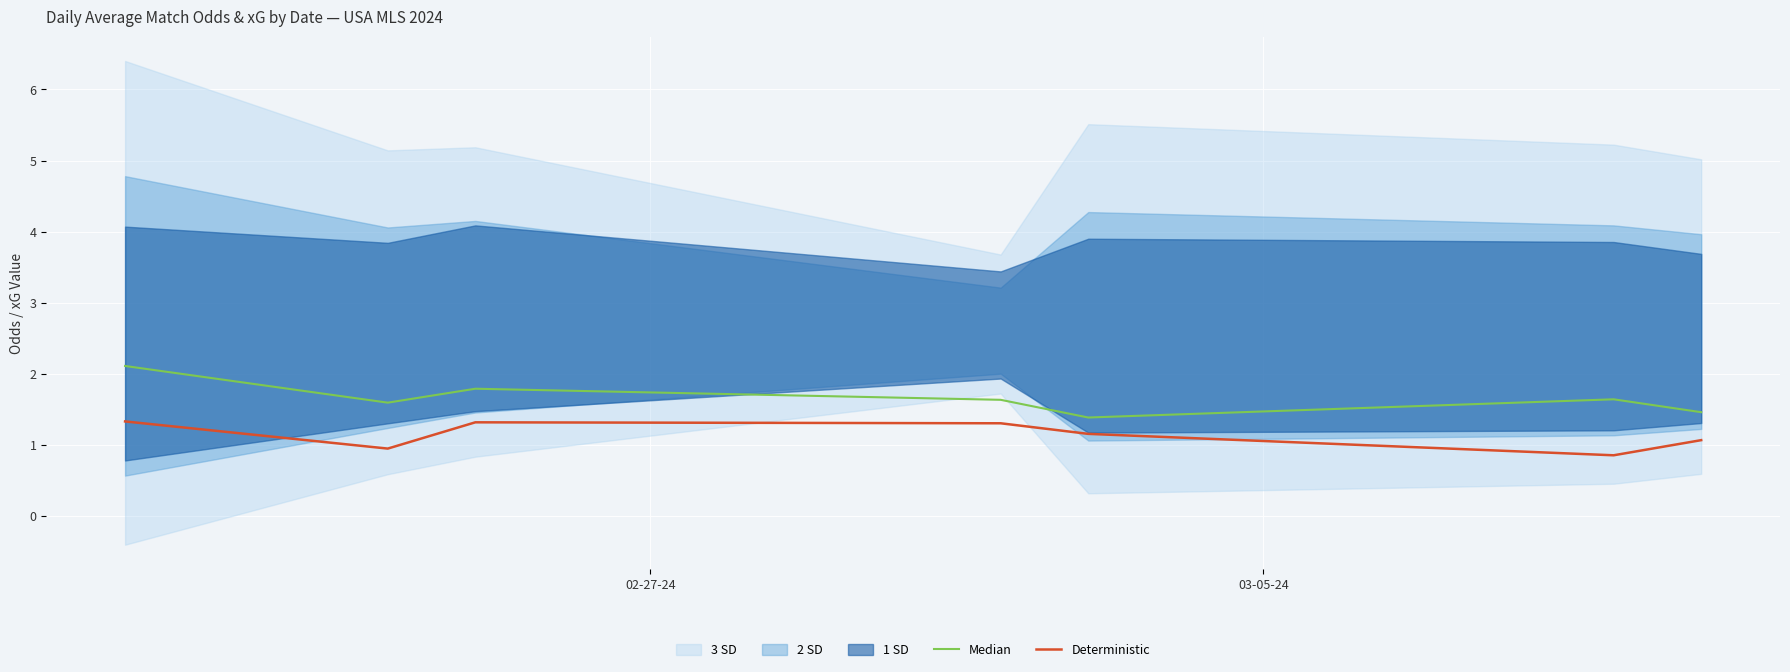

What is the lowest value of the Deterministic series?

0.9